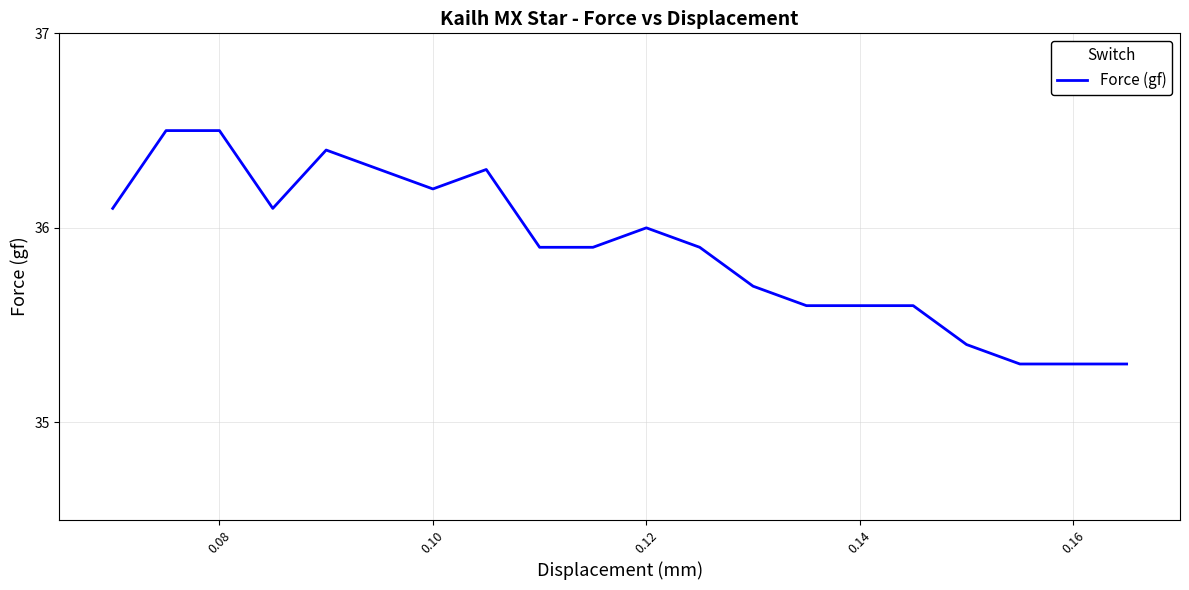

What is the minimum value shown in the chart?

35.3